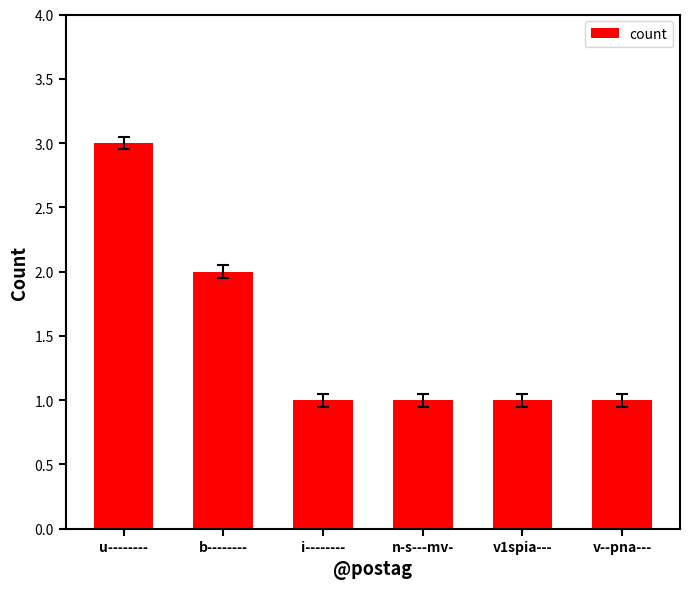

What is the sum of all values?

9